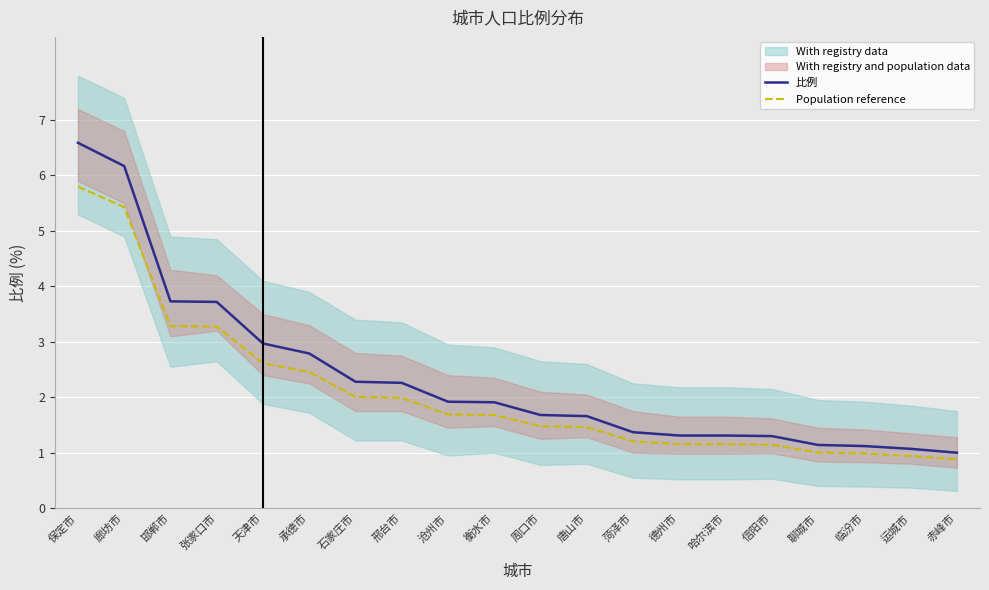

True or false: 比例 and Population reference cross at least once.

False